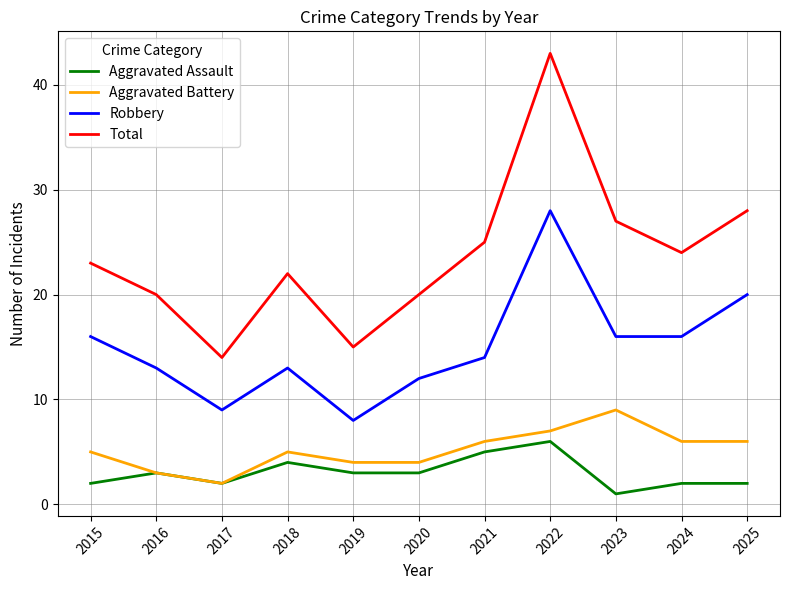

What is the spread (max minus min) of values at 2017?

12